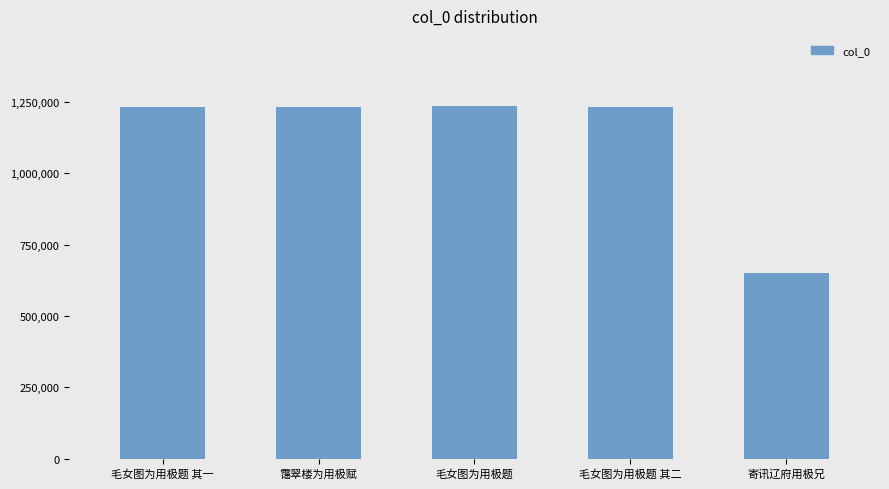

What is the maximum value shown in the chart?

1235452